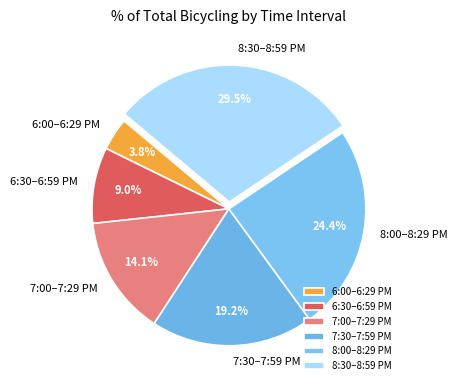

Combined, do 6:30–6:59 PM and 8:00–8:29 PM account for over 50%?

No